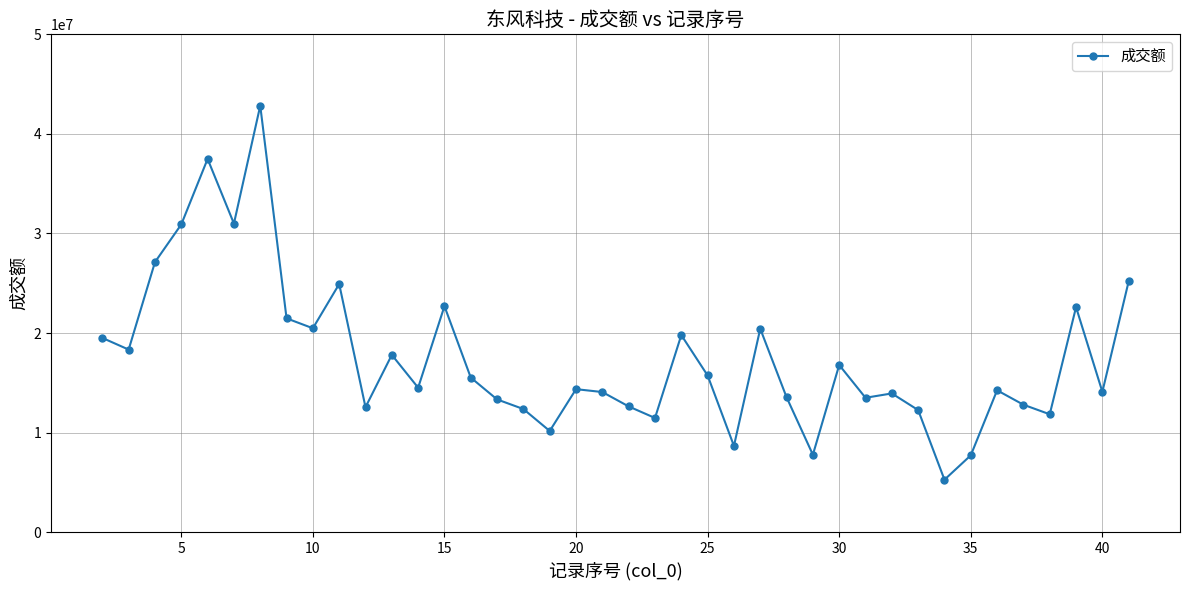

What is the sum of all values?

701851645